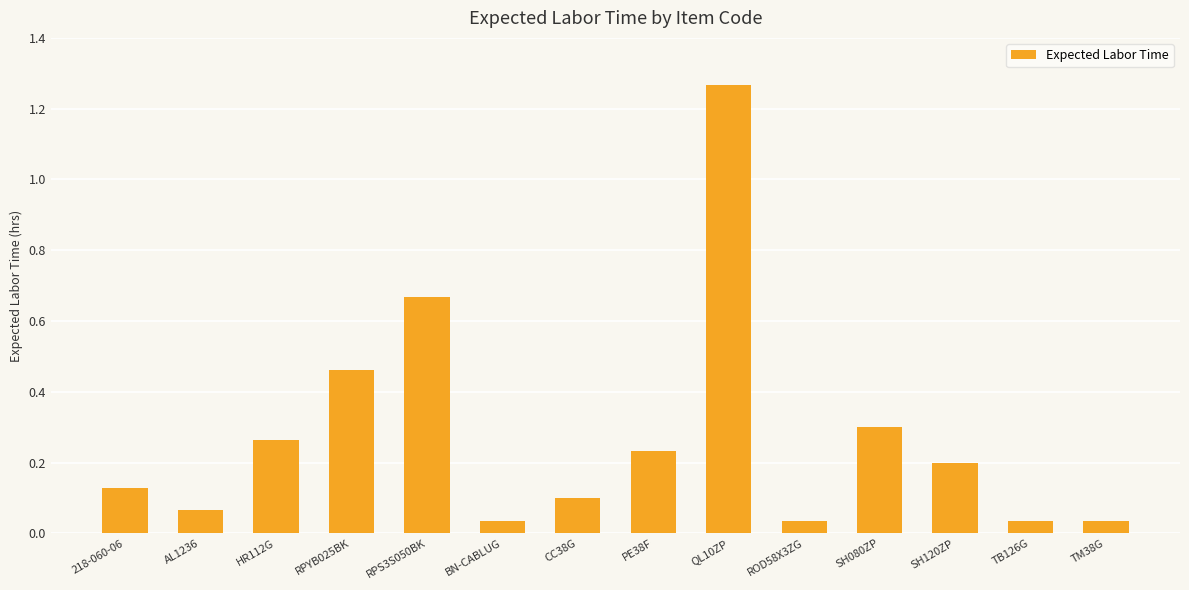

What is the change in value from CC38G to SH080ZP?

+0.2